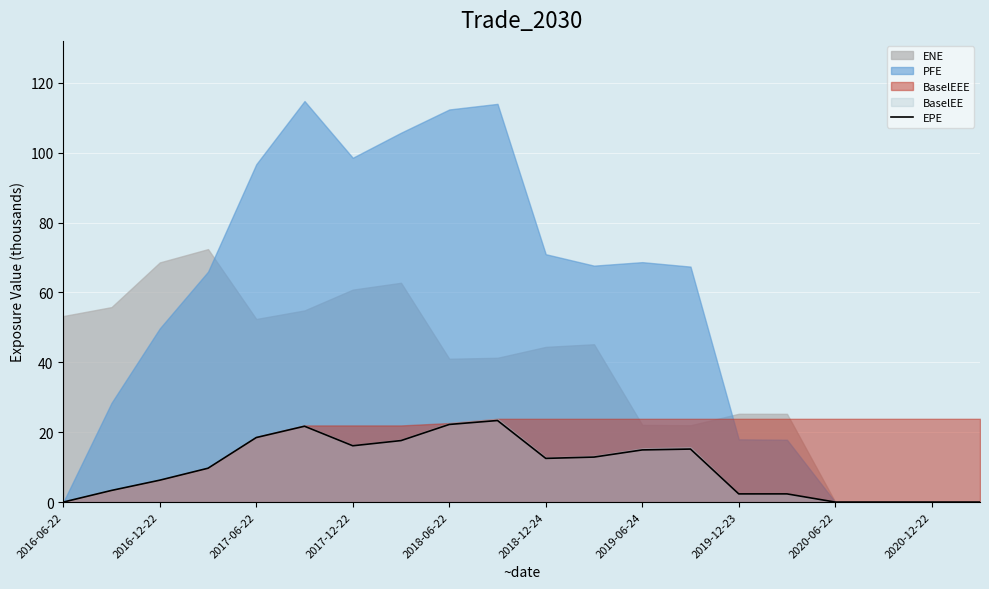

What is the average value?

9.9